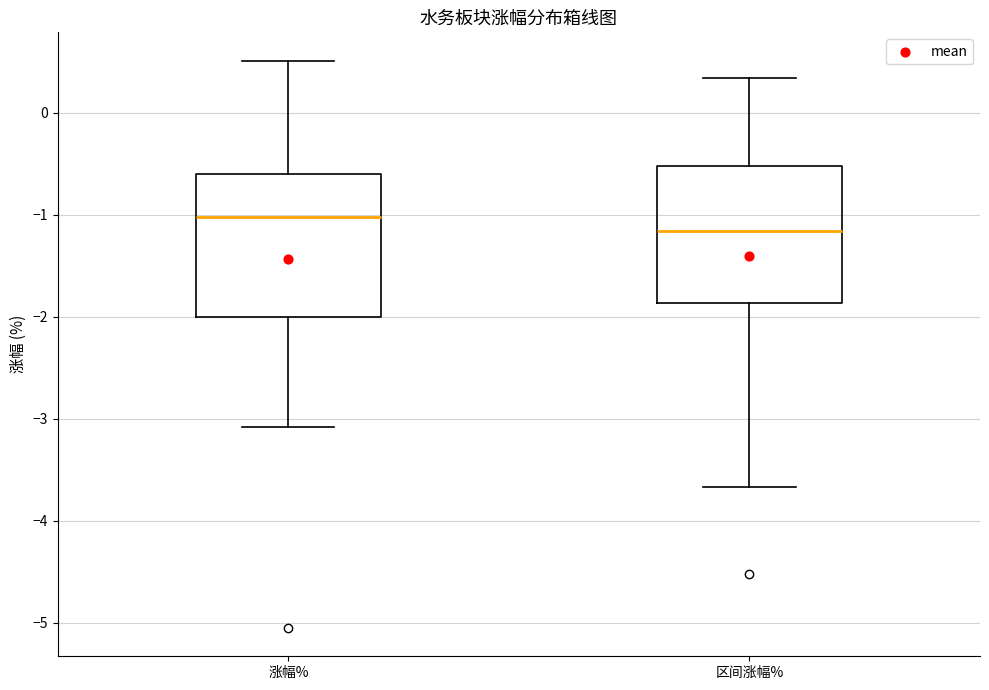

Reading left to right, read every box against the y-axis: the position of its median line, the range the box covers, and the ends of its whiskers. The values are not printed on the chart, so give them approximately, as read against the axis.

涨幅%: median -1.0, box -2.0 to -0.6, whiskers -3.1 to 0.5
区间涨幅%: median -1.2, box -1.9 to -0.5, whiskers -3.7 to 0.3